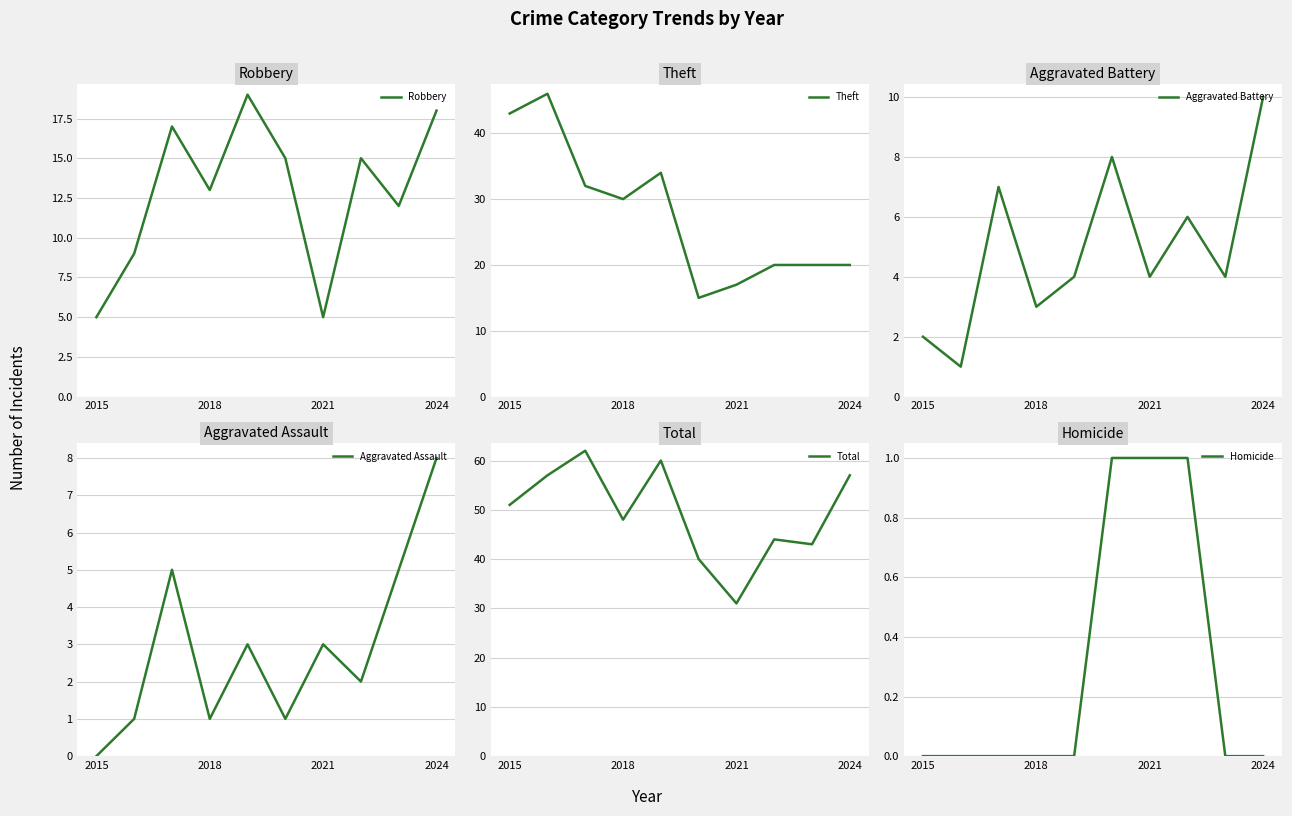

What is the highest value of the Robbery series?

19